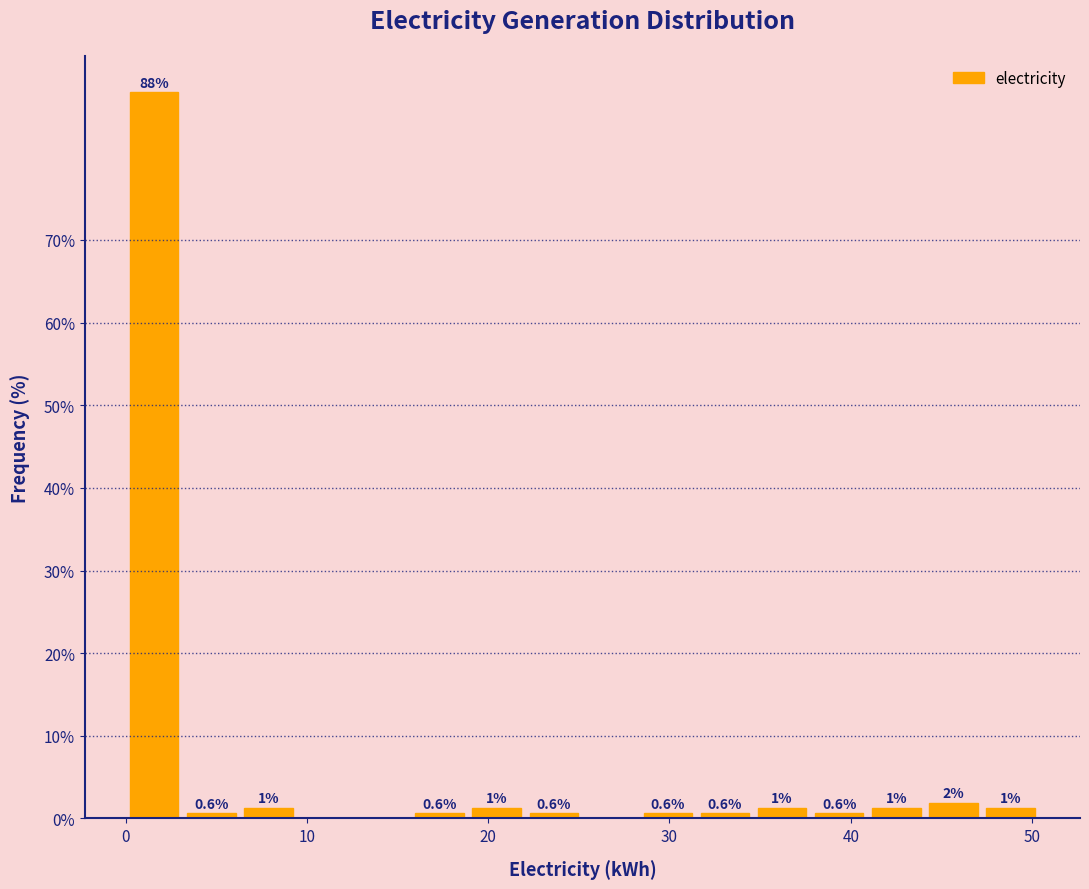

Around what value on the x-axis is the tallest bar? Give the approximate position of its centre, as read against the axis.

2